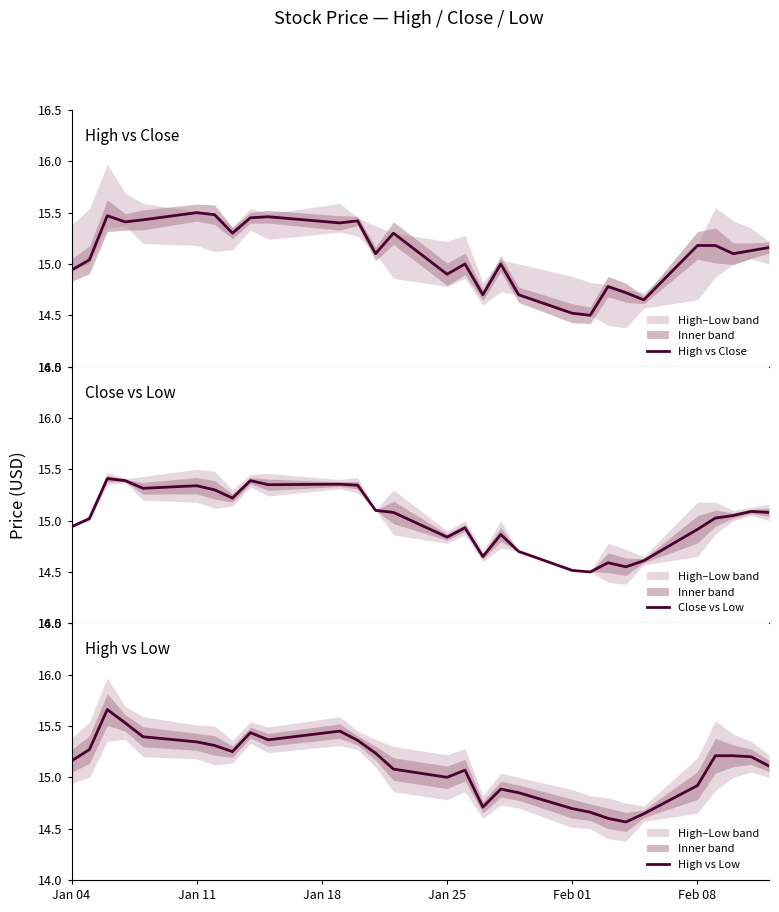

Reading left to right, extract all data points from this chart.

High vs Close: 14.9	15.0	15.5	15.4	15.4	15.5	15.5	15.3	15.4	15.5	15.4	15.4	15.1	15.3	14.9	15.0	14.7	15.0	14.7	14.5	14.5	14.8	14.7	14.6	15.2	15.2	15.1	15.1	15.2
Close vs Low: 14.9	15.0	15.4	15.4	15.3	15.3	15.3	15.2	15.4	15.3	15.4	15.3	15.1	15.1	14.8	14.9	14.7	14.9	14.7	14.5	14.5	14.6	14.6	14.6	14.9	15.0	15.1	15.1	15.1
High vs Low: 15.2	15.3	15.7	15.5	15.4	15.3	15.3	15.2	15.4	15.4	15.5	15.4	15.2	15.1	15.0	15.1	14.7	14.9	14.8	14.7	14.7	14.6	14.6	14.6	14.9	15.2	15.2	15.2	15.1